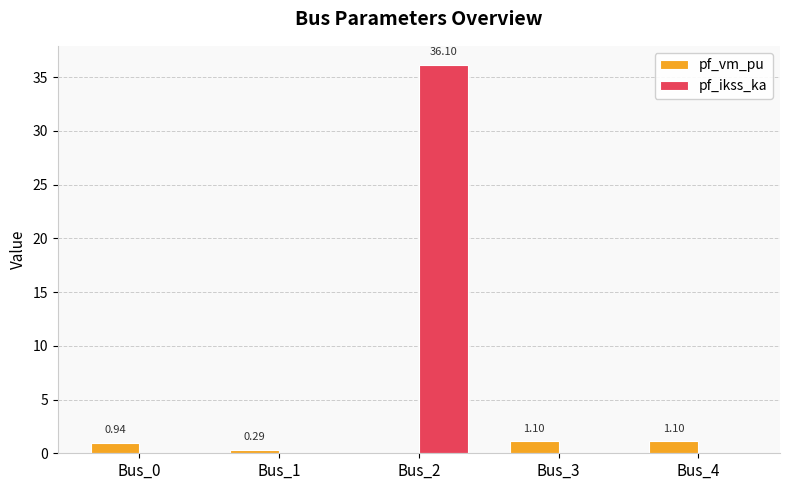

What is the spread (max minus min) of values at Bus_2?

36.1